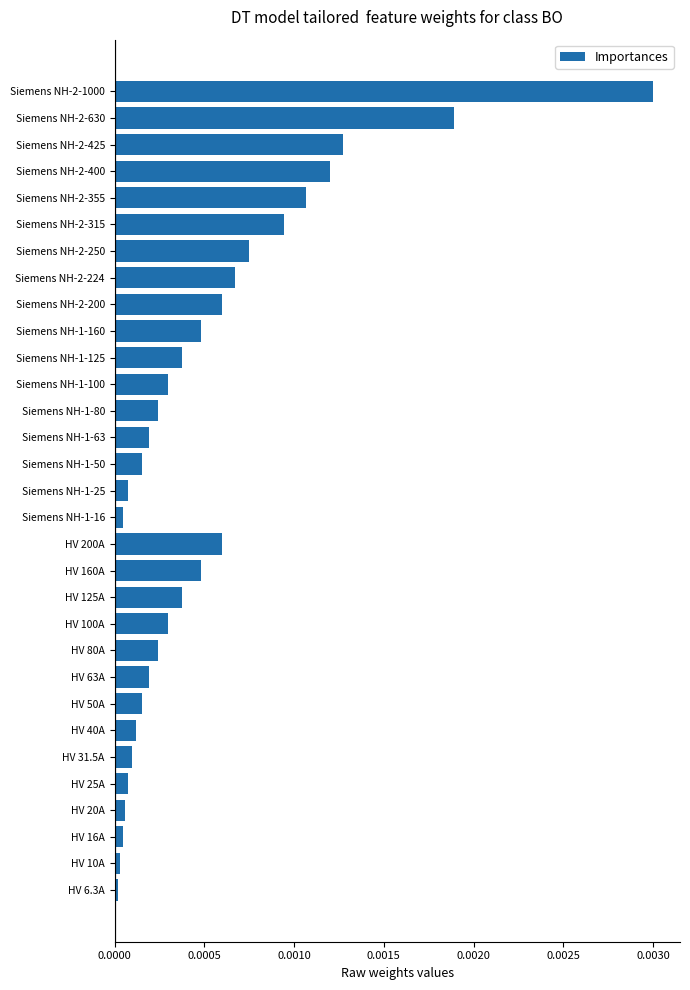

Between Siemens NH-2-200 and Siemens NH-2-1000, which is larger?

Siemens NH-2-1000